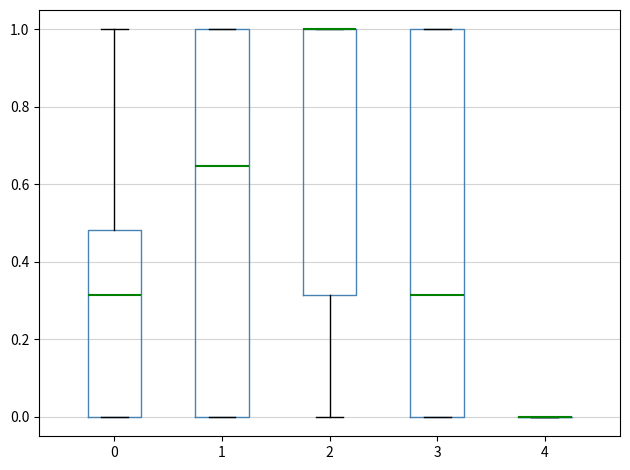

Where does the median line of the box at x = 1 sit on the y-axis? The values are not printed on the chart, so give them approximately, as read against the axis.

0.64